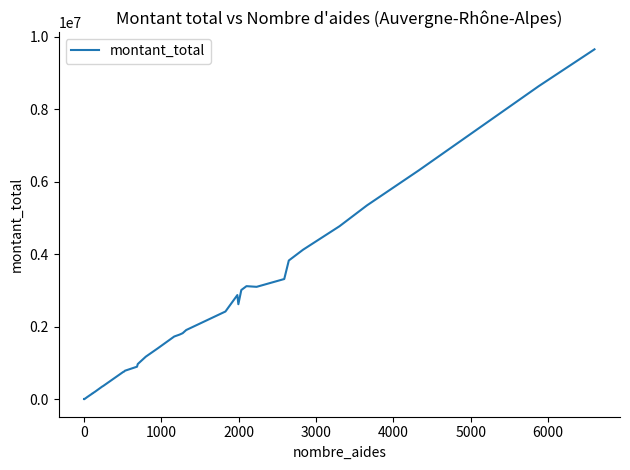

What is the value of the 10th point from the left?

164909